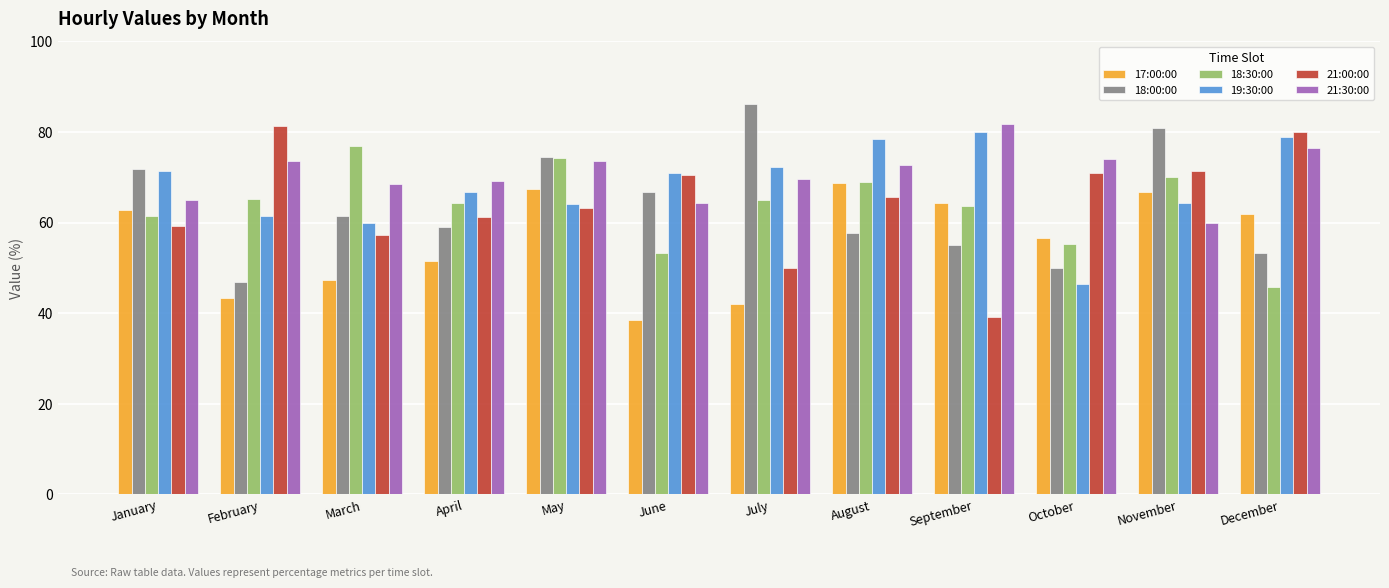

What is the sum of all 21:00:00 values?

769.5